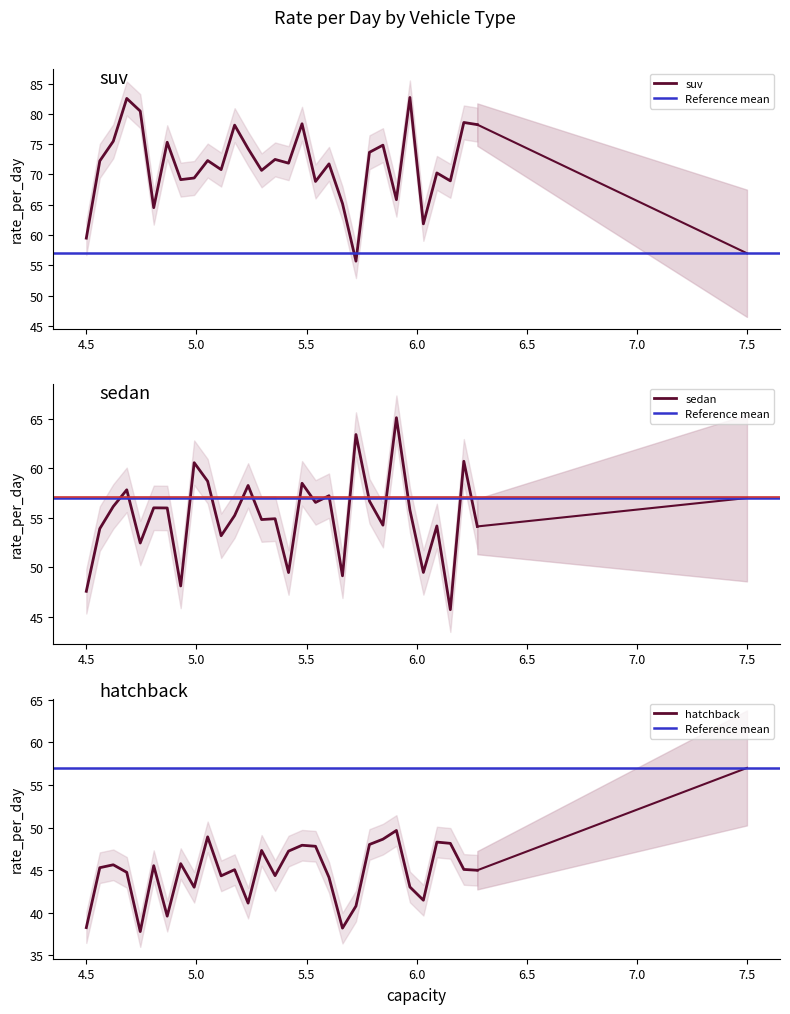

Which category has the highest value across all series?

suv